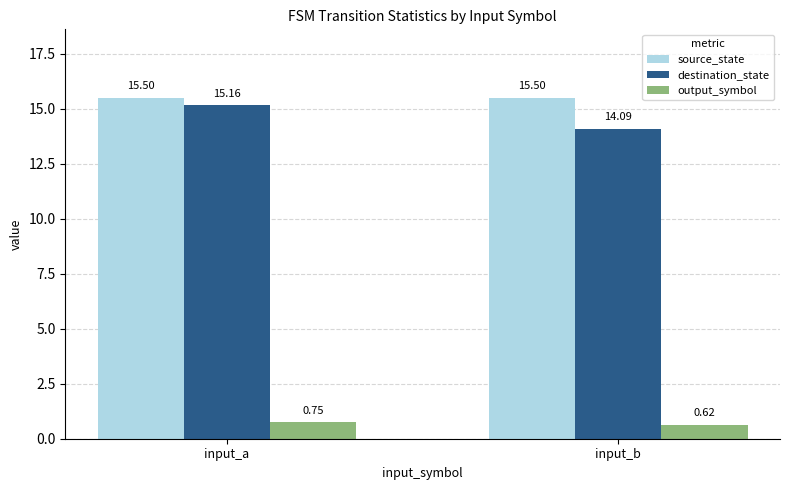

At which label does output_symbol reach its peak?

input_a